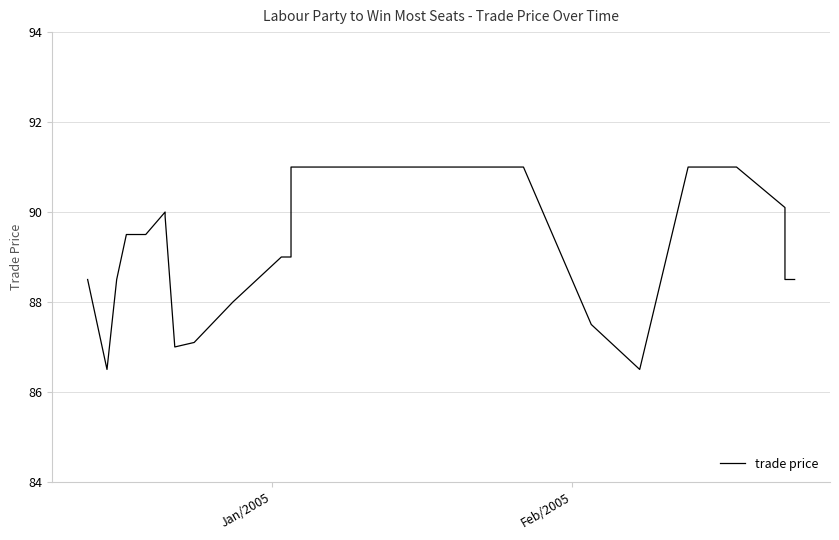

Which category has the lowest value across all series?

Feb/2005